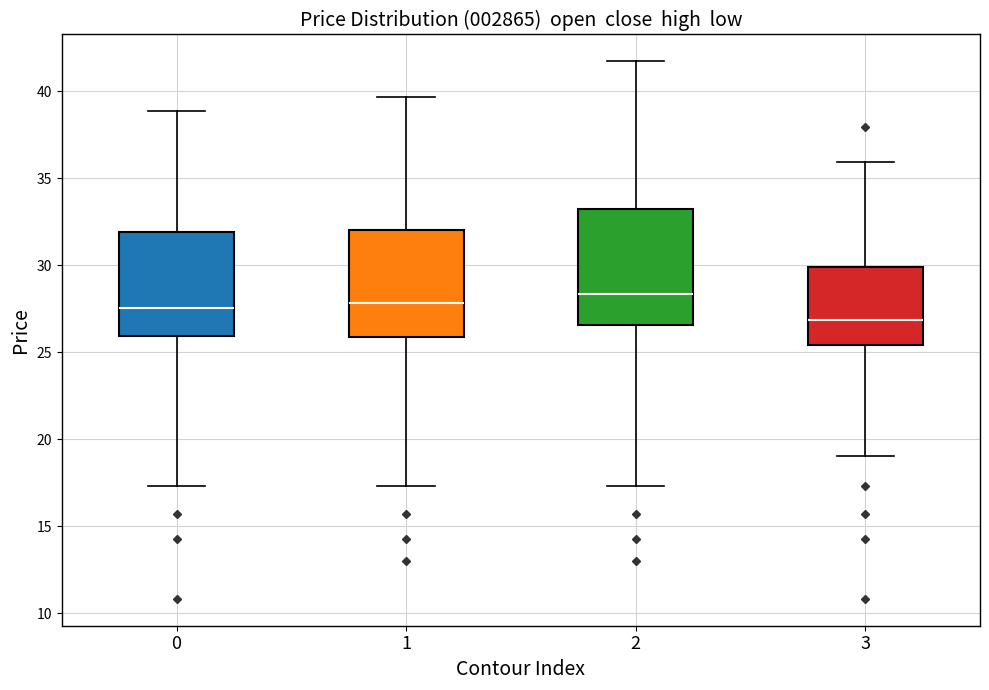

Which box has the highest median line?

2